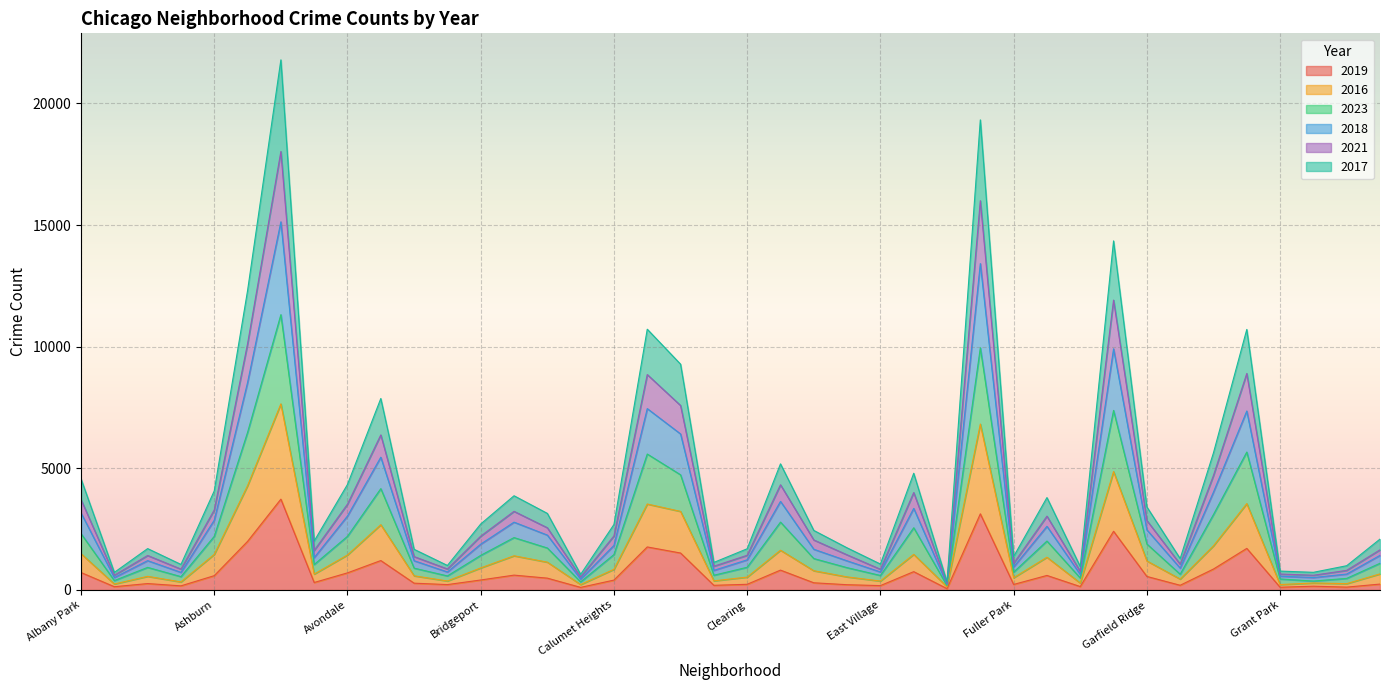

Does the chart display data point markers on the line(s)?

No